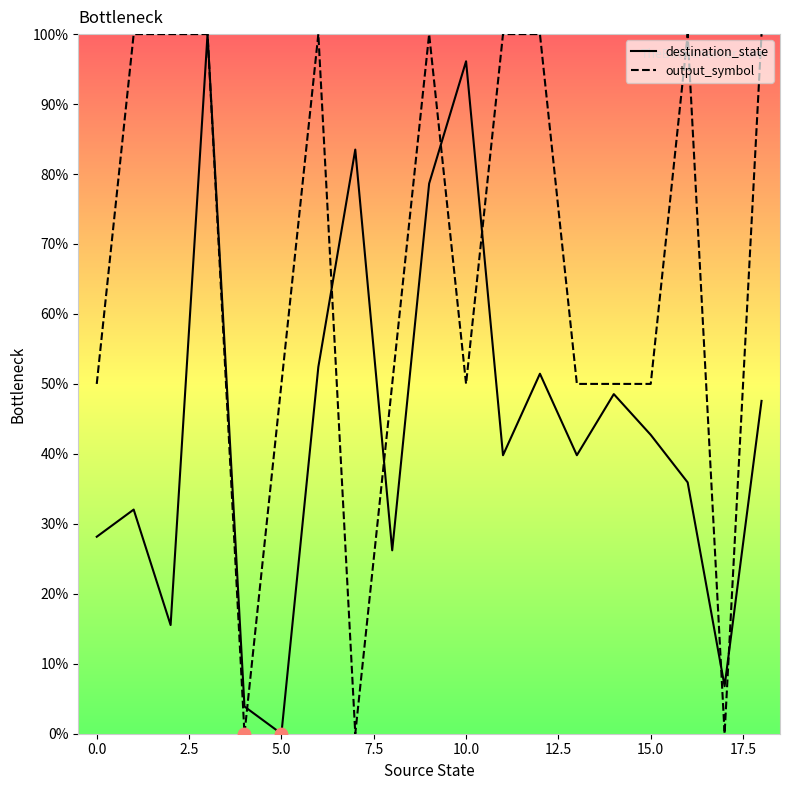

At how many categories does at least one series exceed 50?

11